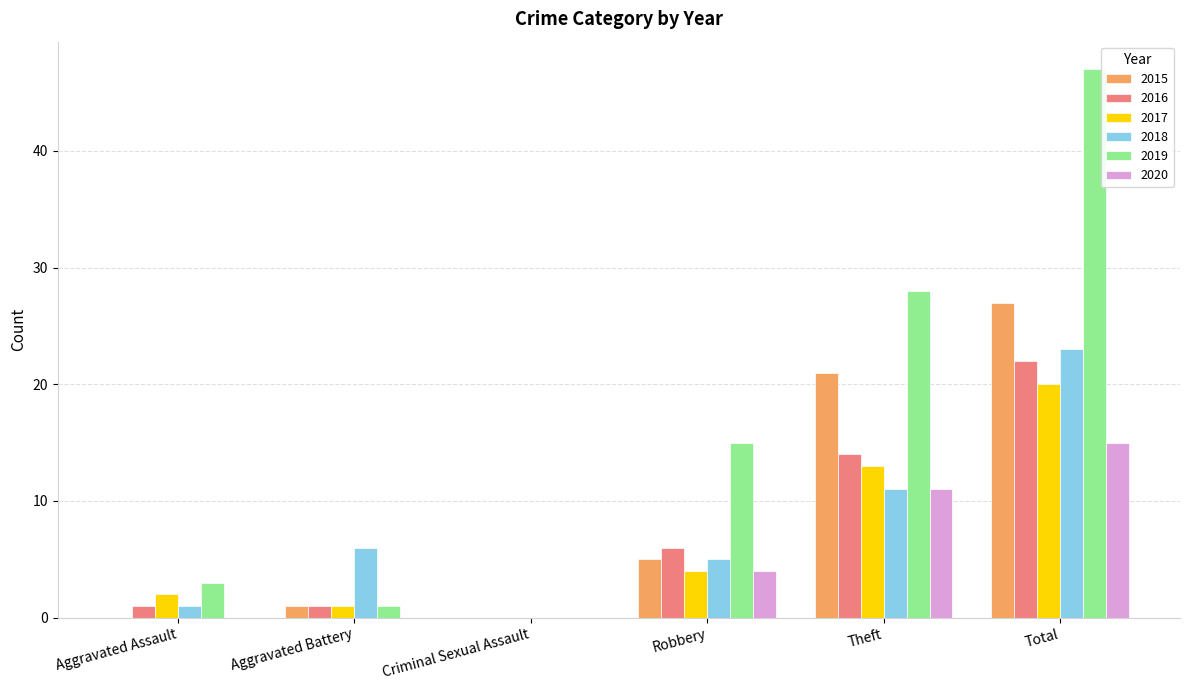

What value does the 2017 series have at Theft?

13